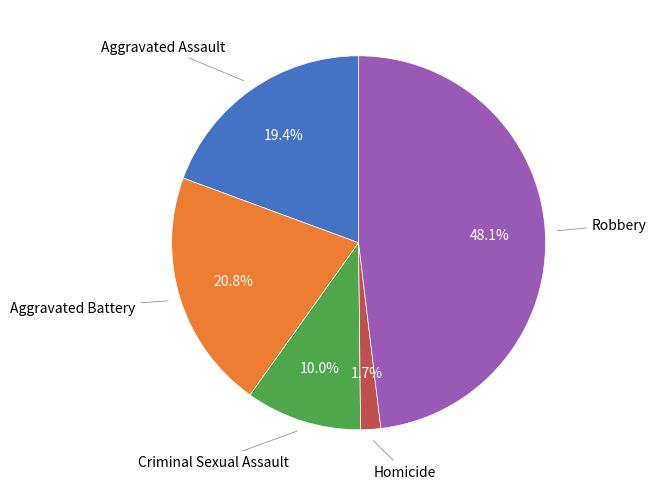

How many segments does this pie chart have?

5